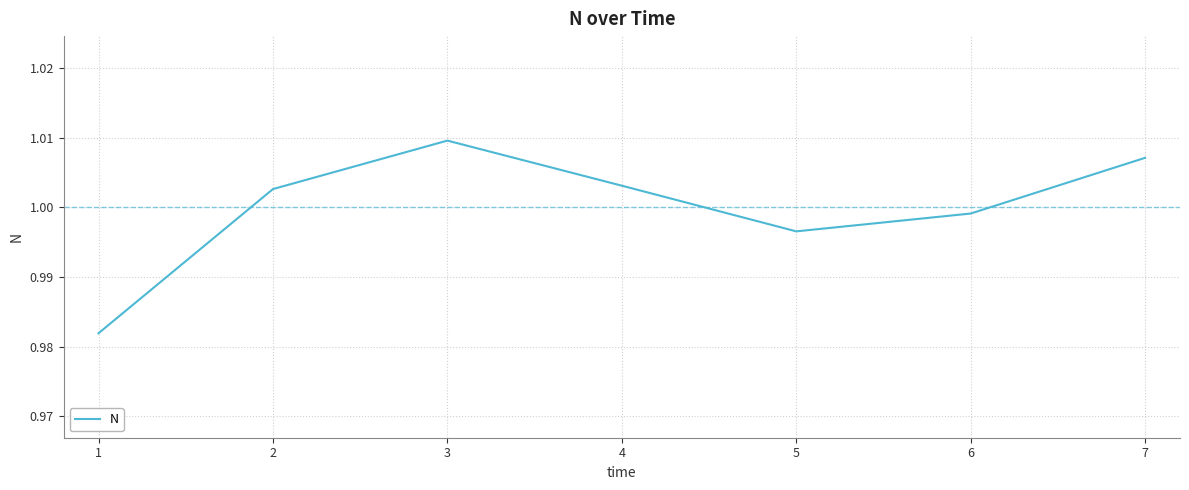

The value at 6 is 0.4. True or false?

False